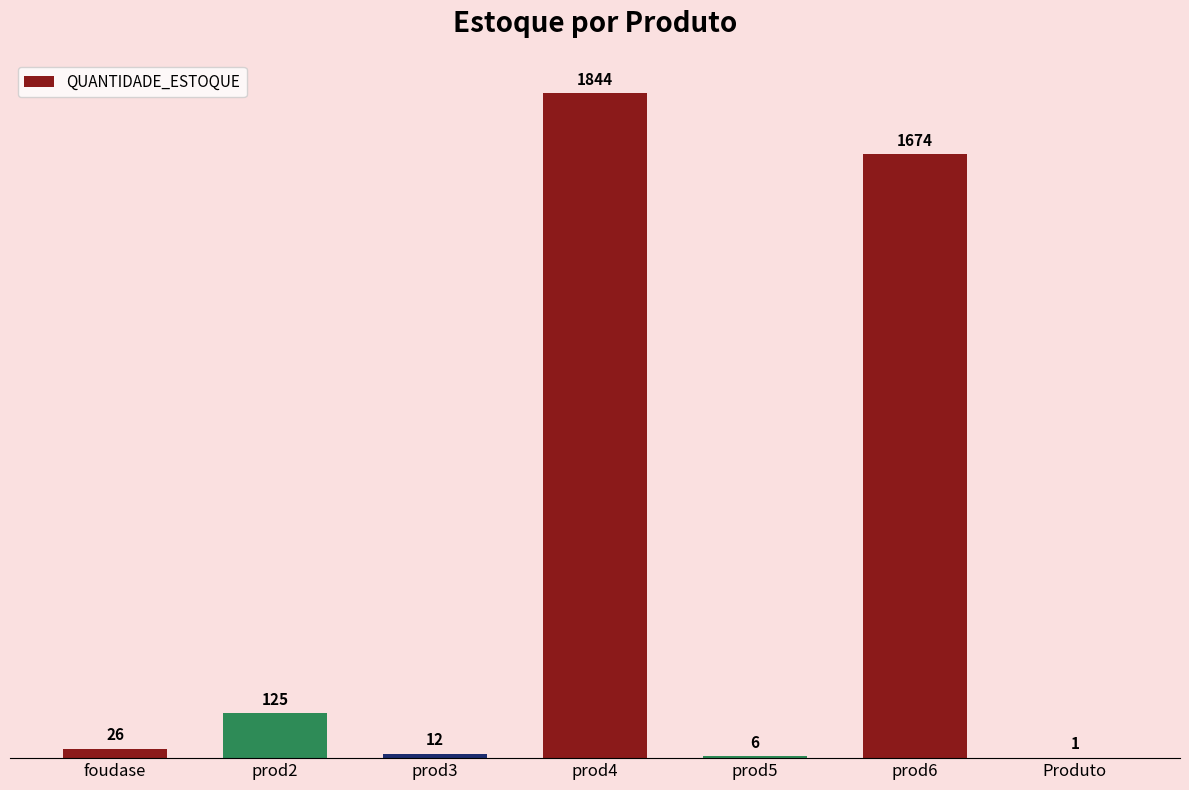

What is the maximum value shown in the chart?

1844